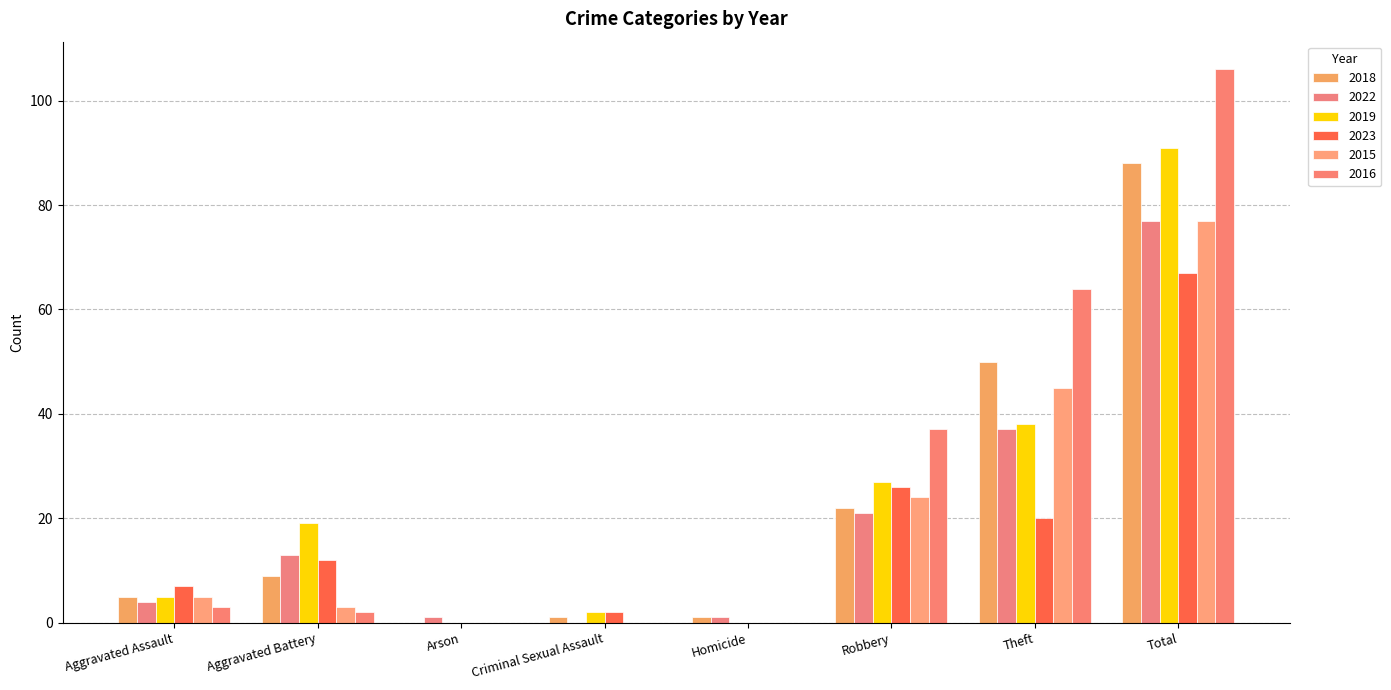

What are all the series names shown in the legend?

2018, 2022, 2019, 2023, 2015, 2016